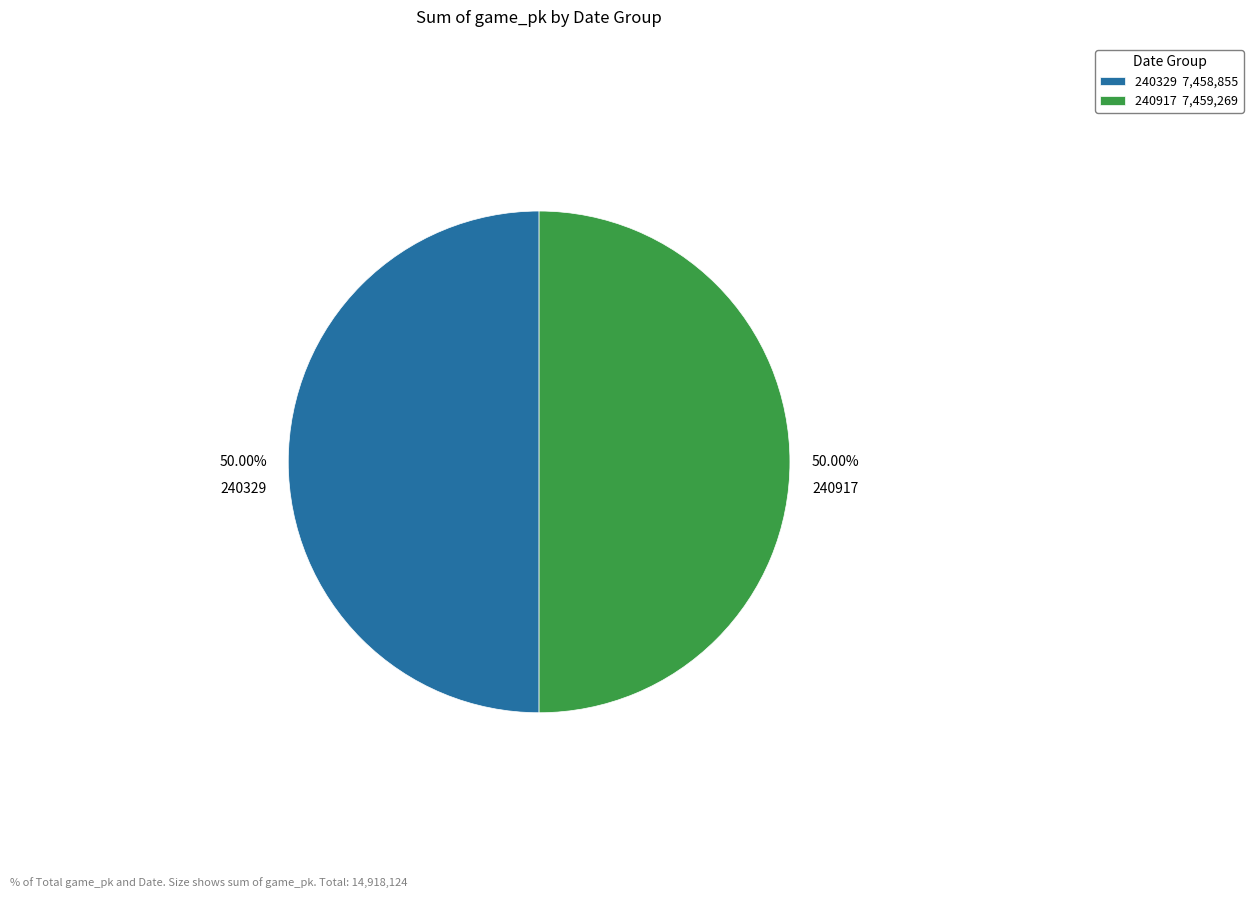

Is the sum of 240329 and 240917 greater than half?

Yes